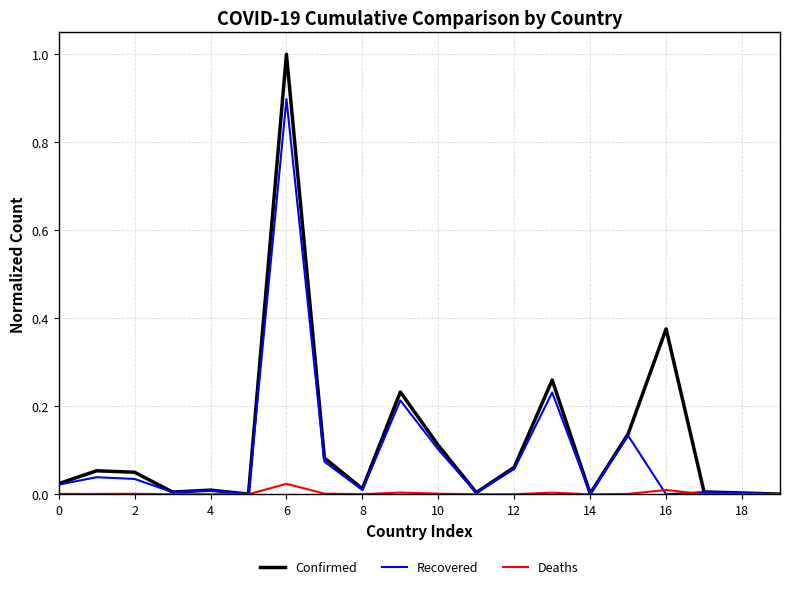

What is the maximum value for Confirmed?

1.0